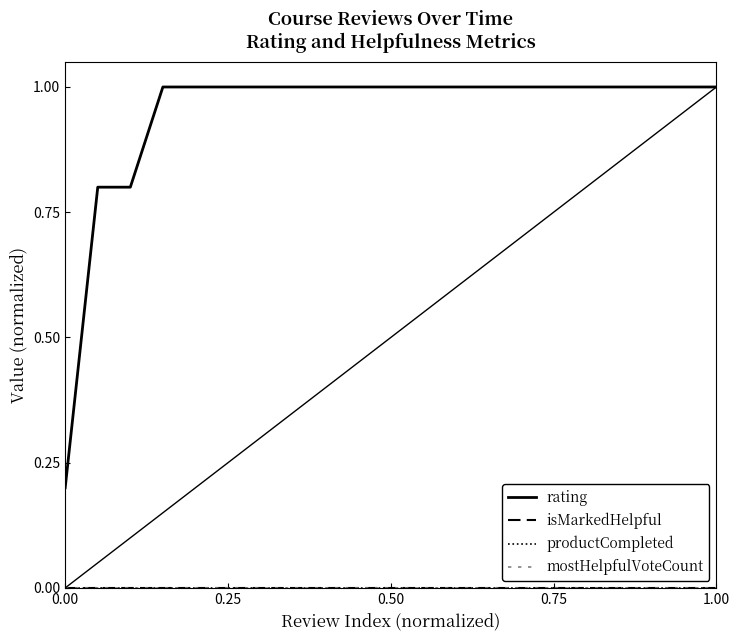

Does the chart have visible grid lines?

No